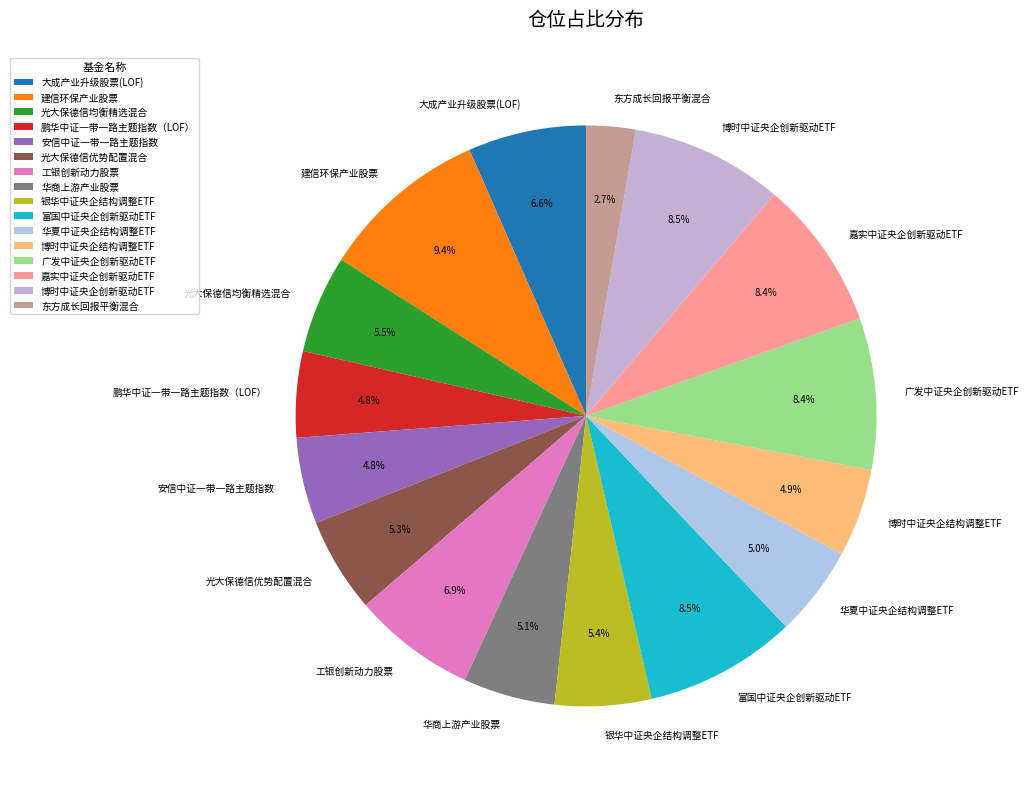

Does any single category account for the majority?

No